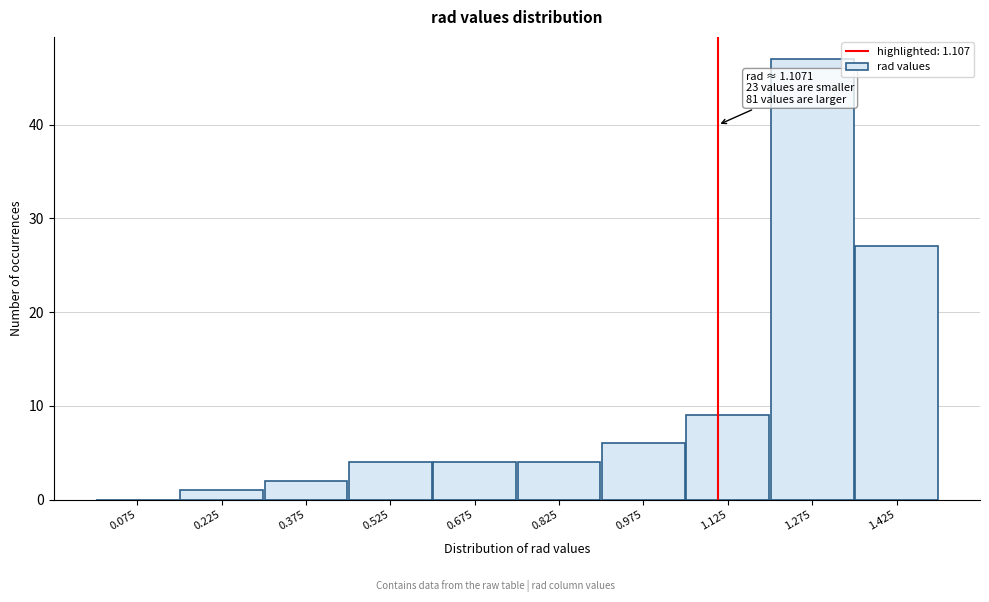

Which range on the x-axis has the tallest bar?

1.20 to 1.35